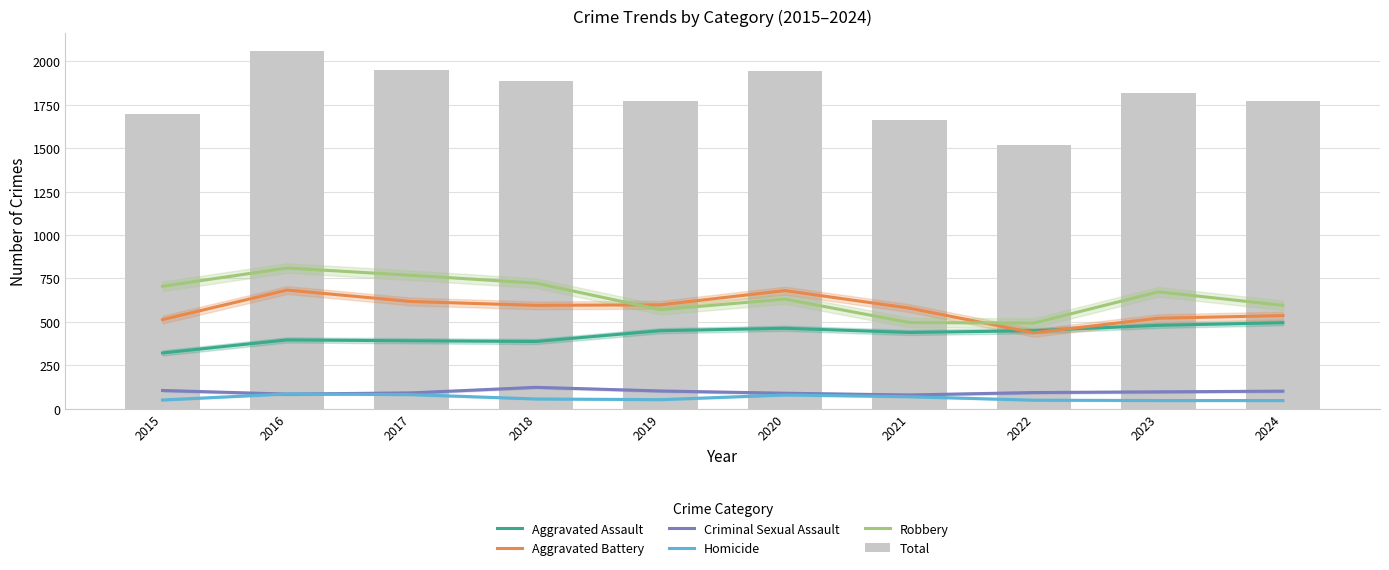

Rank the categories by Total value from highest to lowest.

2016, 2017, 2020, 2018, 2023, 2024, 2019, 2015, 2021, 2022